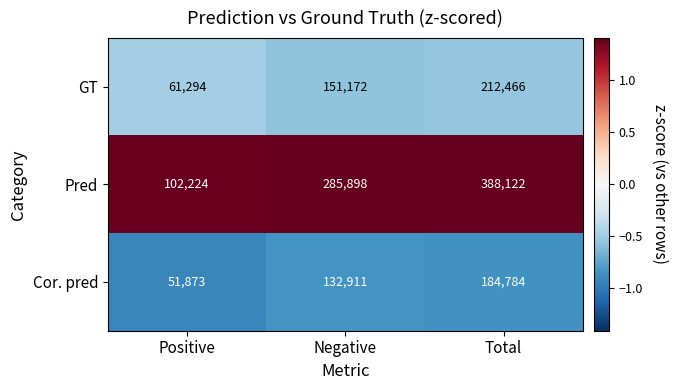

What is the spread (max minus min) of values at Positive?

50351